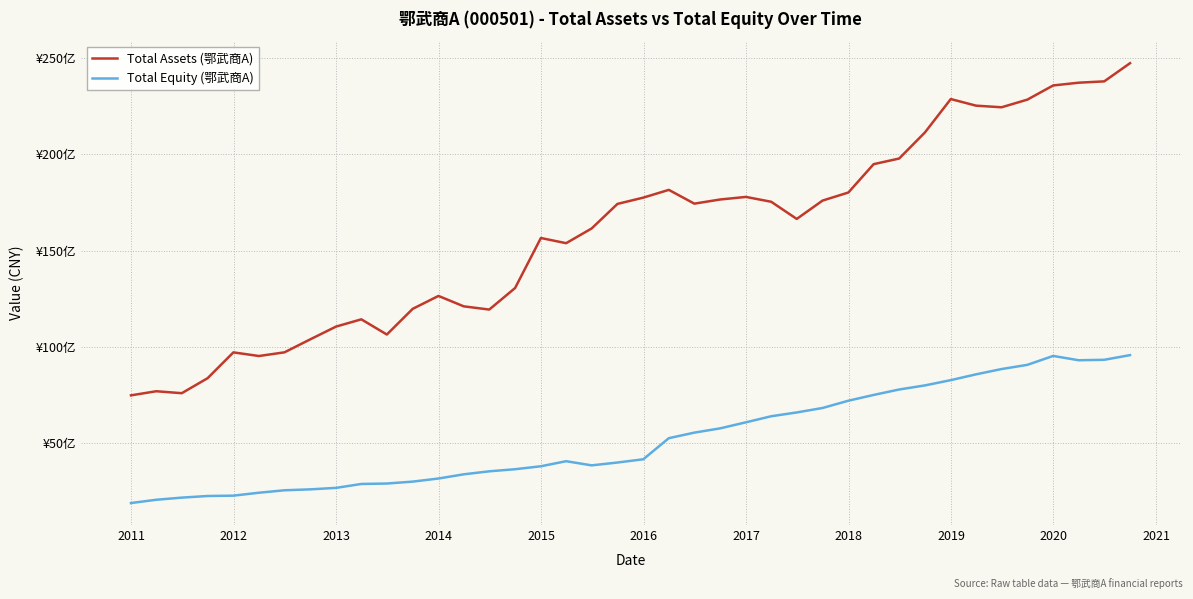

What is the average value of the Total Assets (鄂武商A) series?

15883487282.6